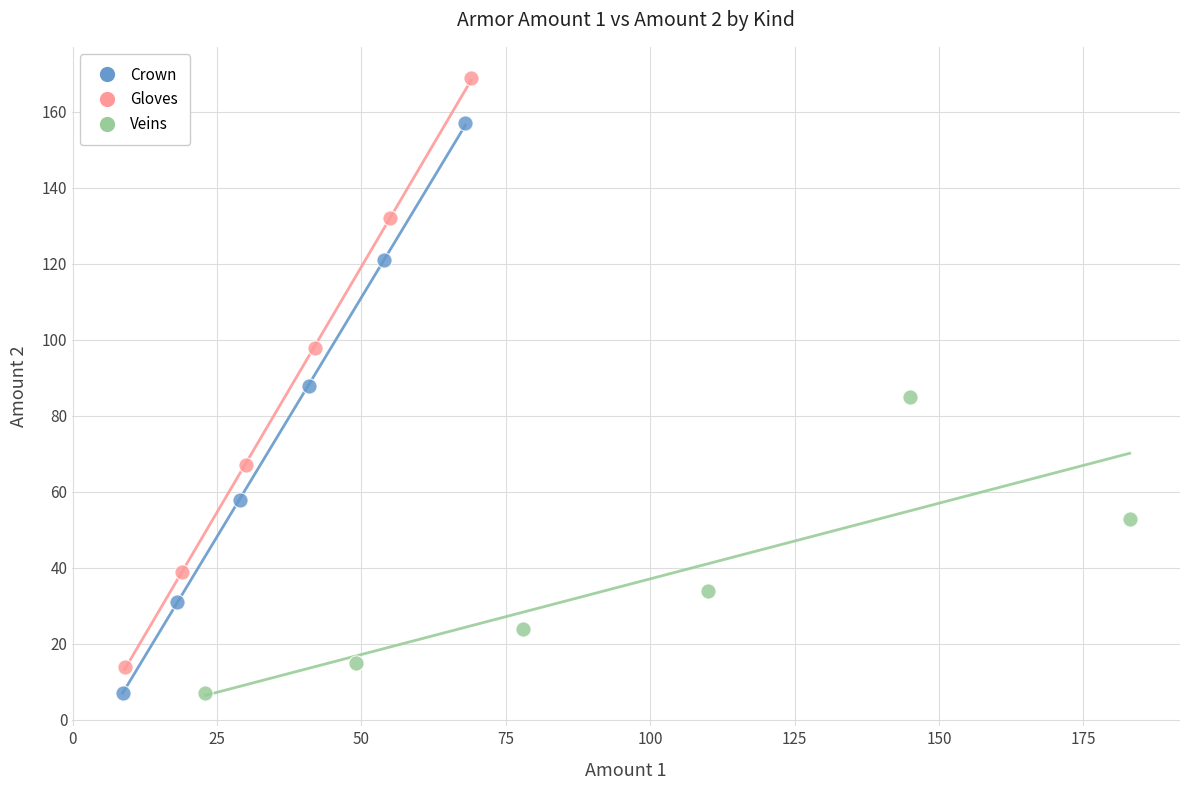

Which series has the widest spread of Y values?

Gloves